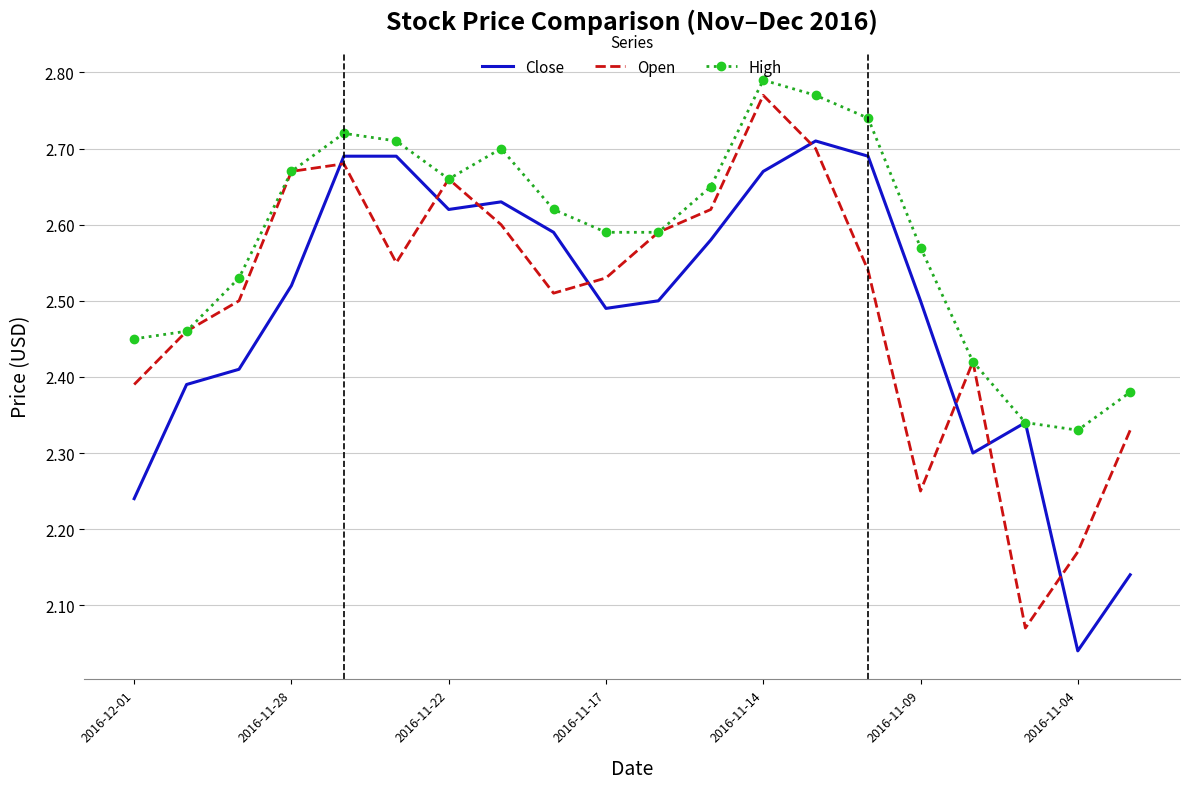

True or false: Close and Open intersect in this chart.

True